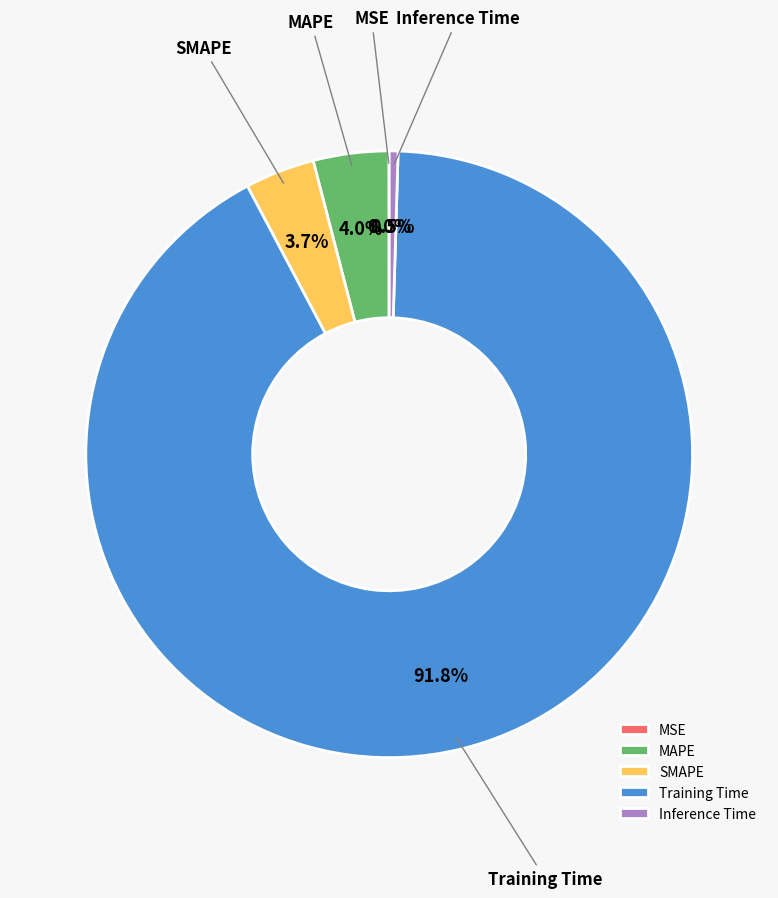

Which has a higher value, SMAPE or Inference Time?

SMAPE